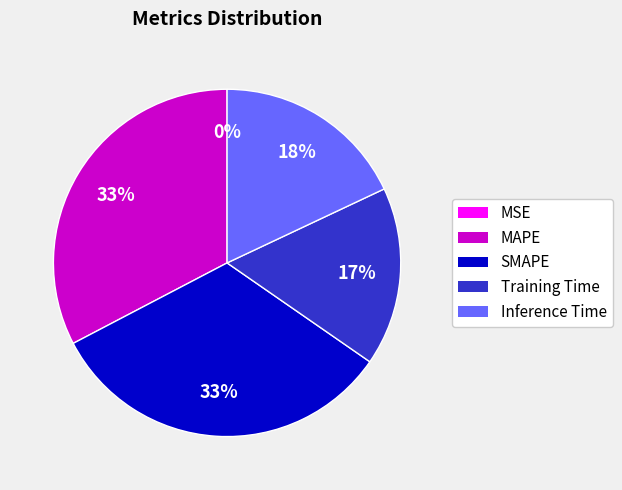

What percentage is the SMAPE slice, to the nearest percent?

33%